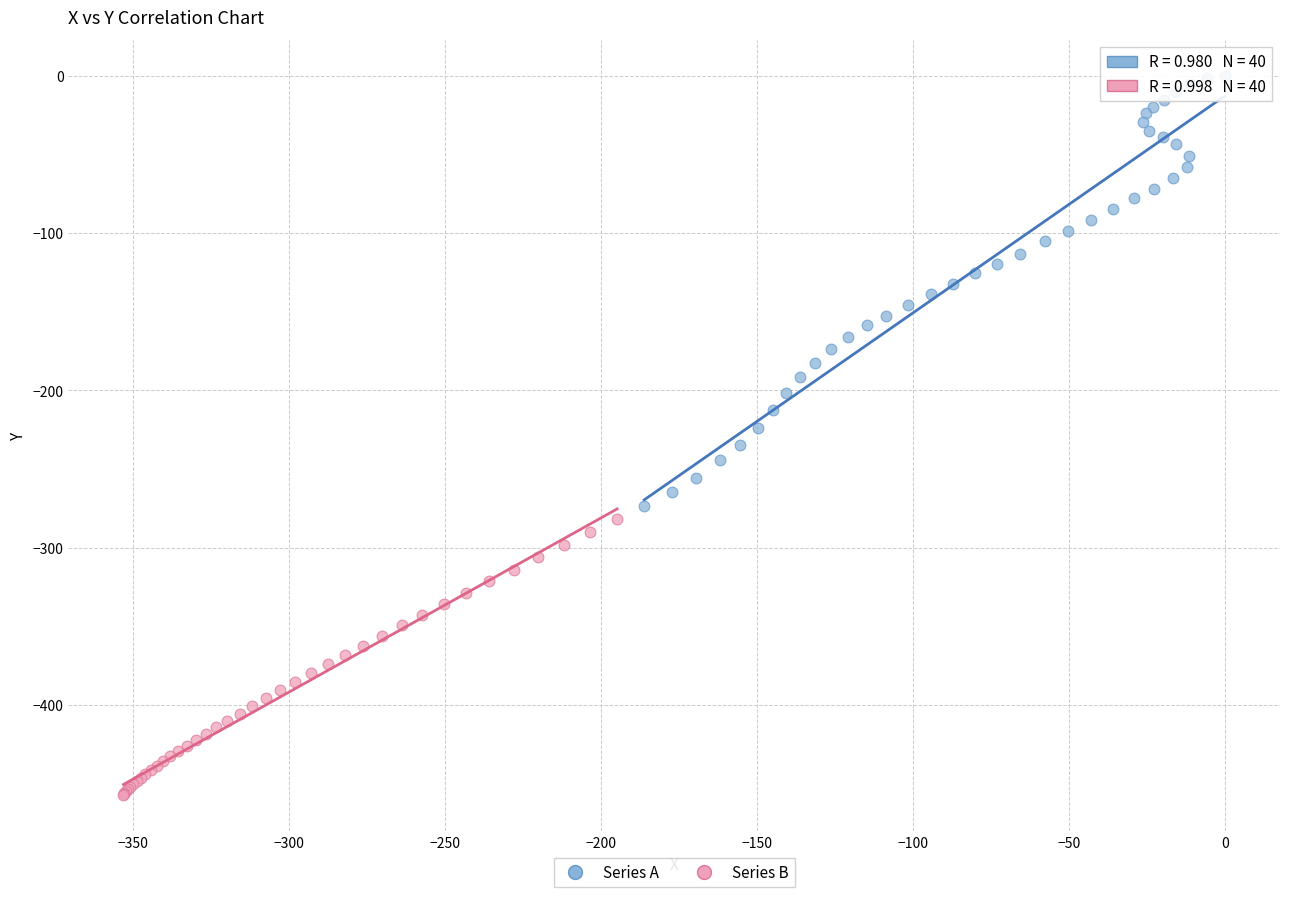

Which series contains the highest Y value?

Series A